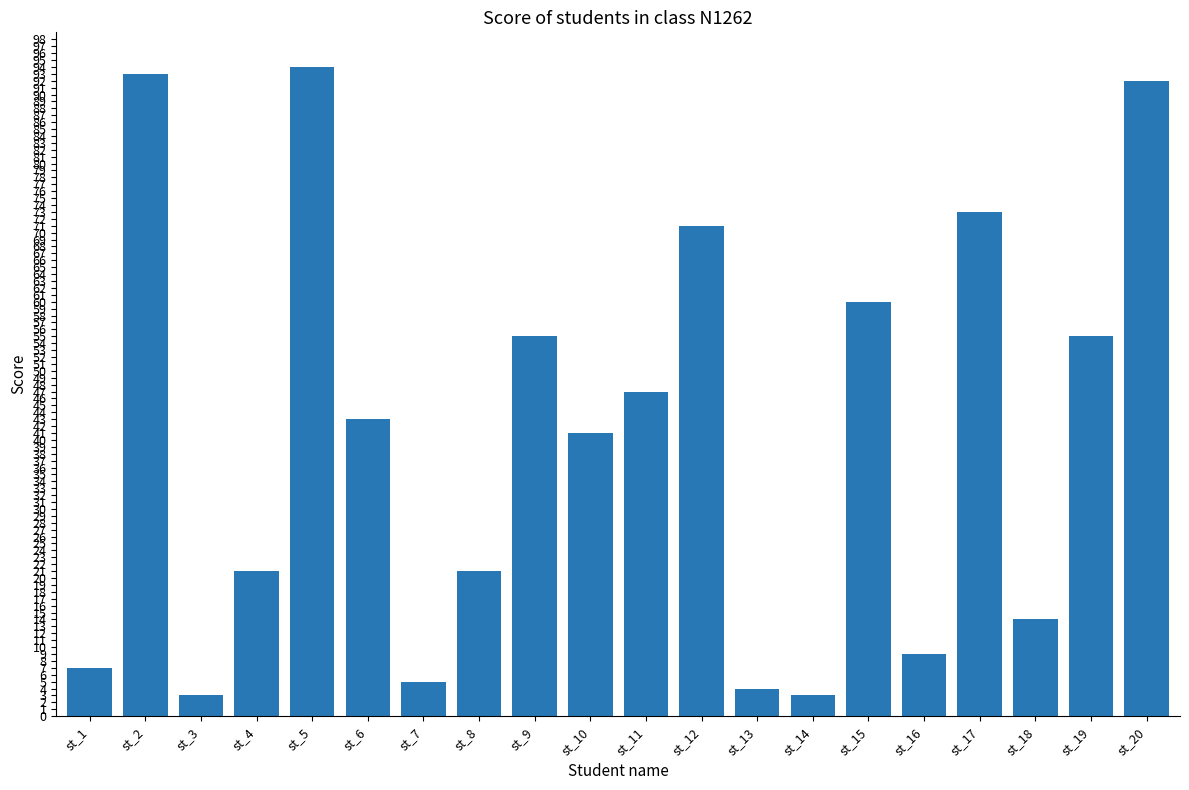

Reading left to right, extract all data points from this chart.

st_1=7	st_2=93	st_3=3	st_4=21	st_5=94	st_6=43	st_7=5	st_8=21	st_9=55	st_10=41	st_11=47	st_12=71	st_13=4	st_14=3	st_15=60	st_16=9	st_17=73	st_18=14	st_19=55	st_20=92